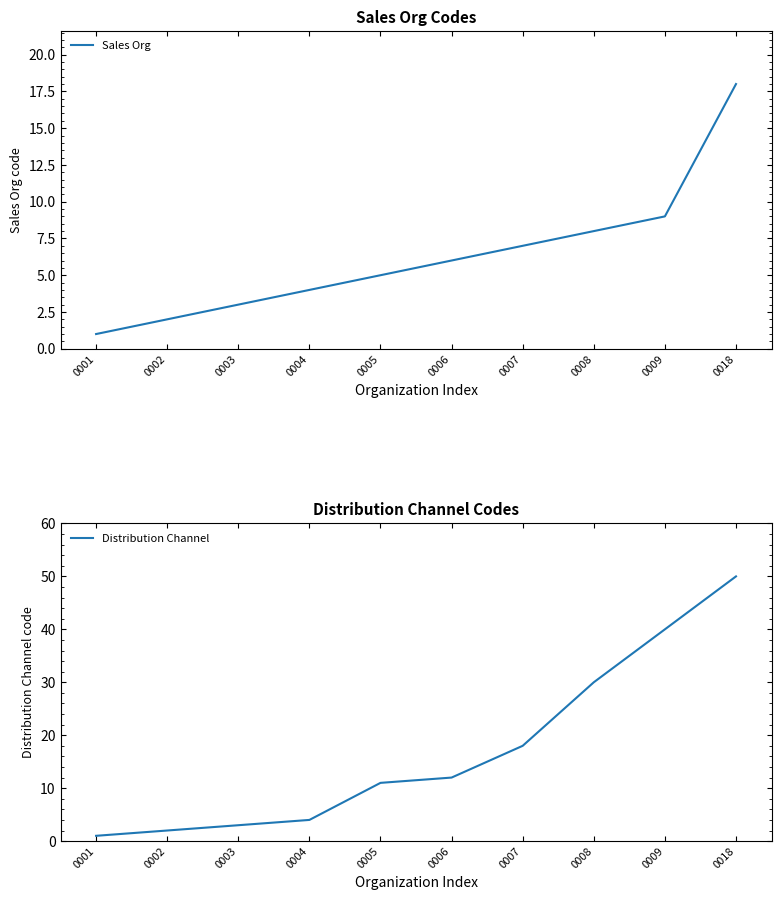

True or false: Sales Org has more than 2 interior local peaks.

False